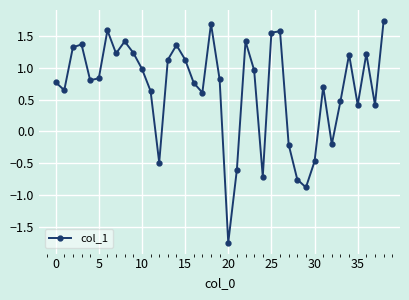

What is the difference between the maximum and minimum values?

3.5